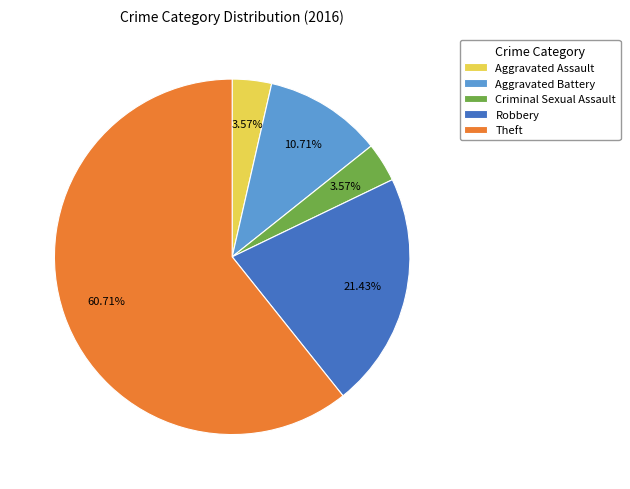

What is the total percentage of Aggravated Assault and Robbery?

25.0%